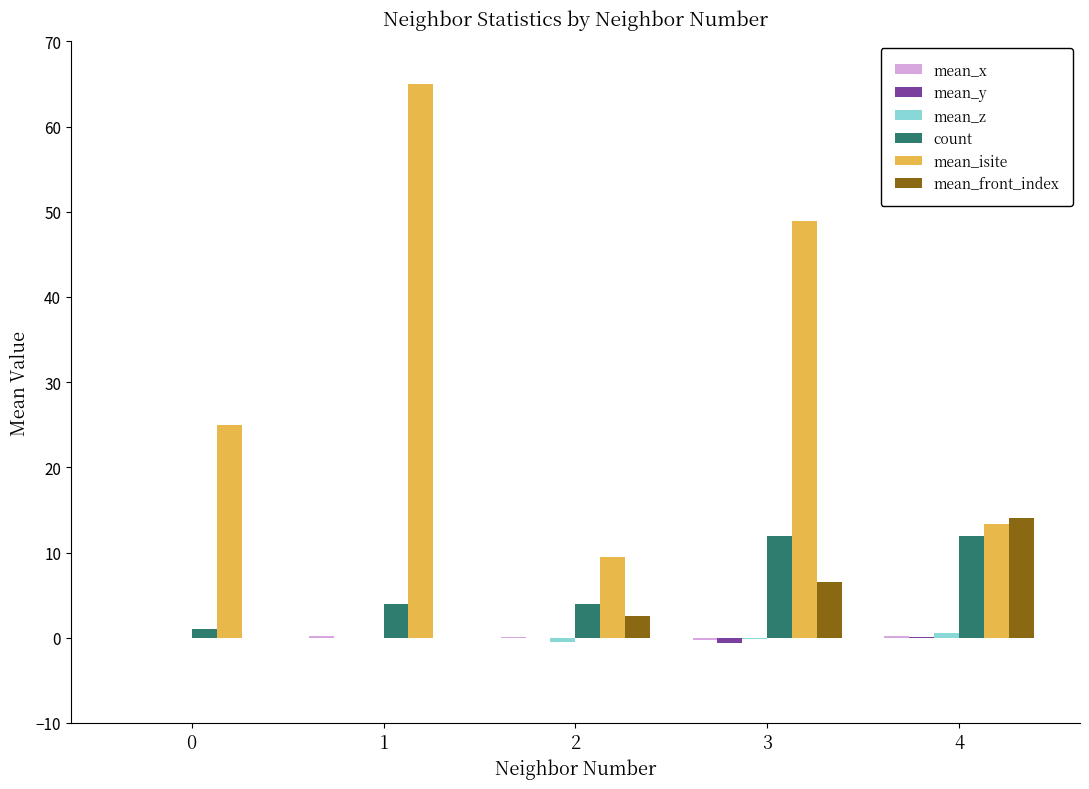

Which series changed the most between 0 and 2?

mean_isite